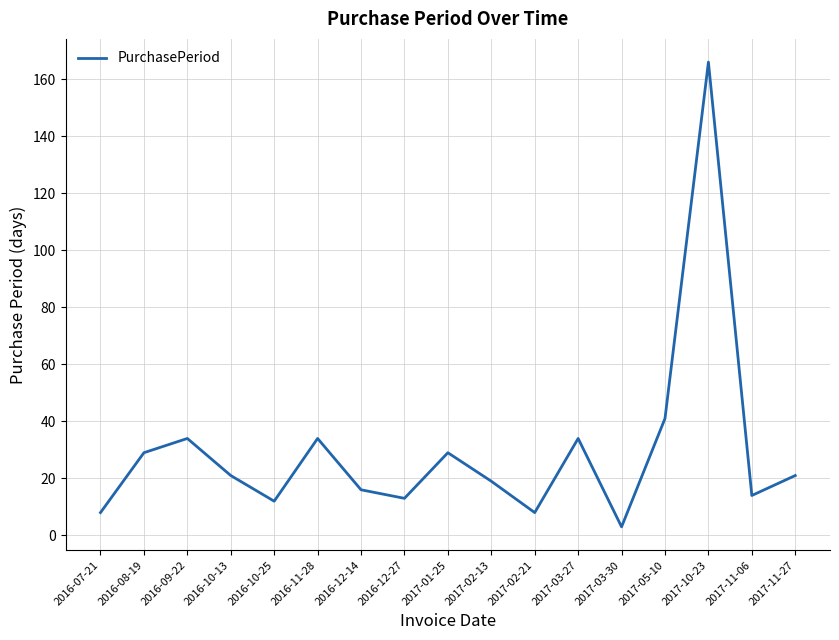

What is the maximum value shown in the chart?

166